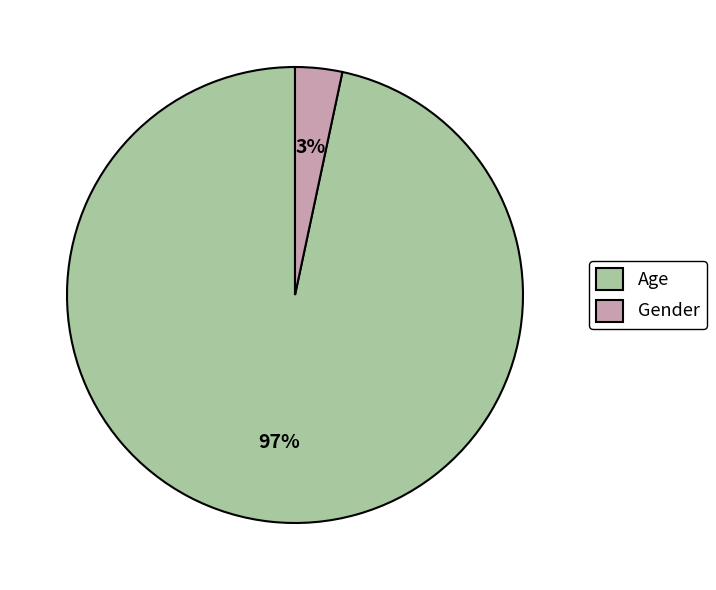

Between Gender and Age, which is larger?

Age